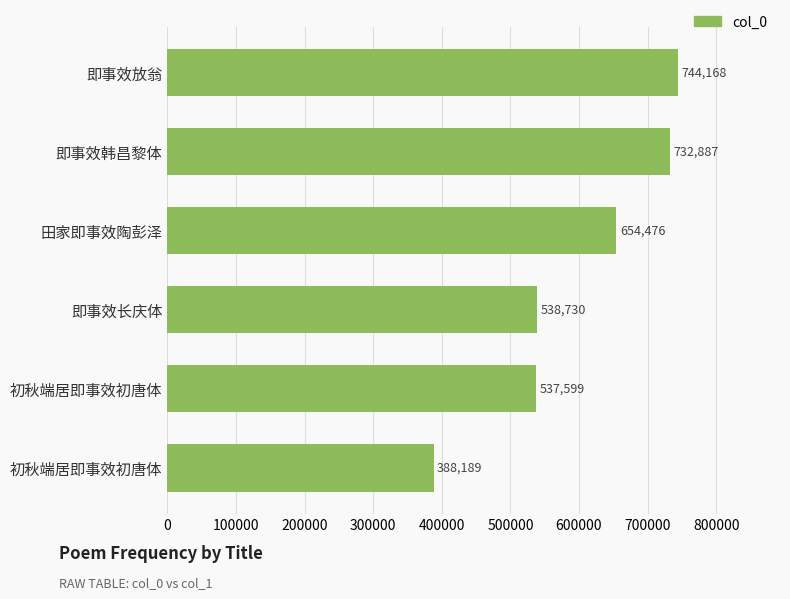

How many data points are less than 654476?

3